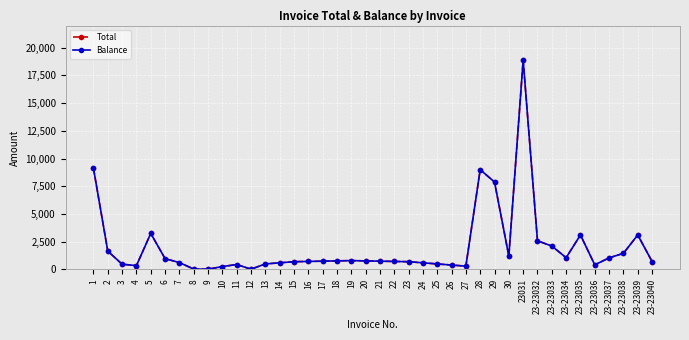

What is the difference between the second highest and minimum values in the Balance series?

9102.2